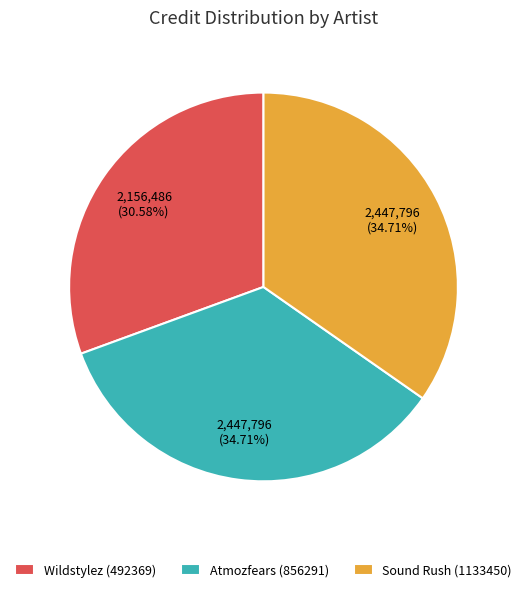

To the nearest percent, what is the difference between the Atmozfears (856291) and Wildstylez (492369) slice percentages?

4%